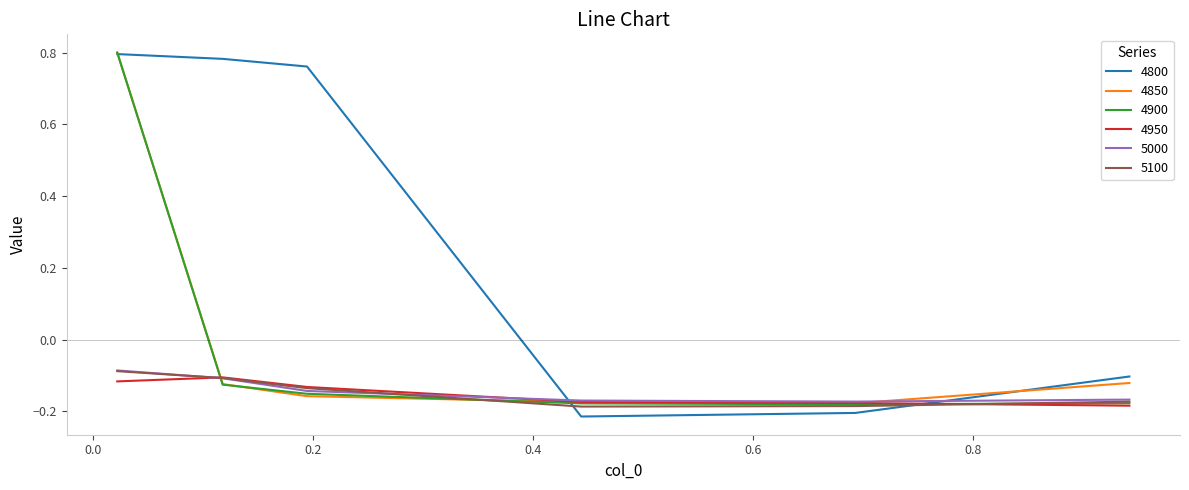

Which series has the largest range (max minus min)?

4800